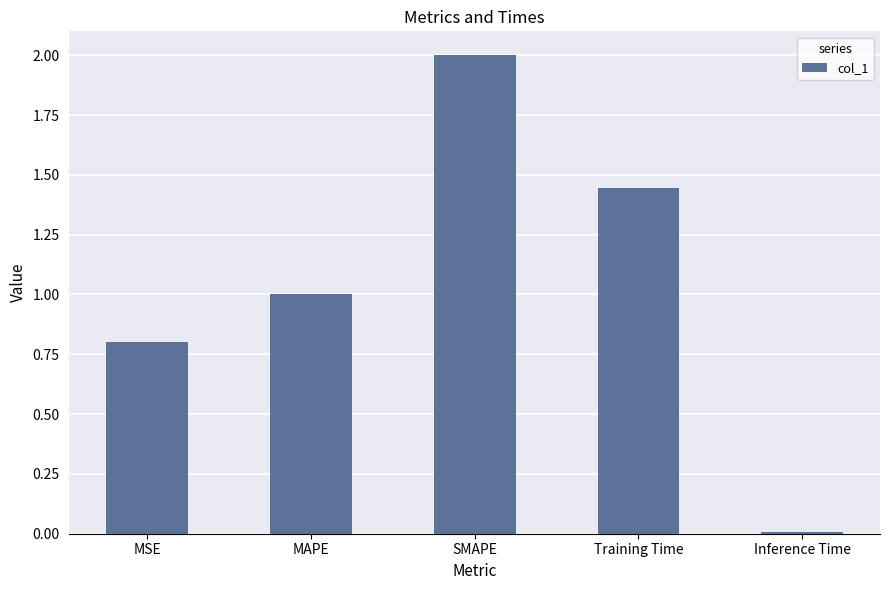

What is the label of the 2nd bar from the right?

Training Time